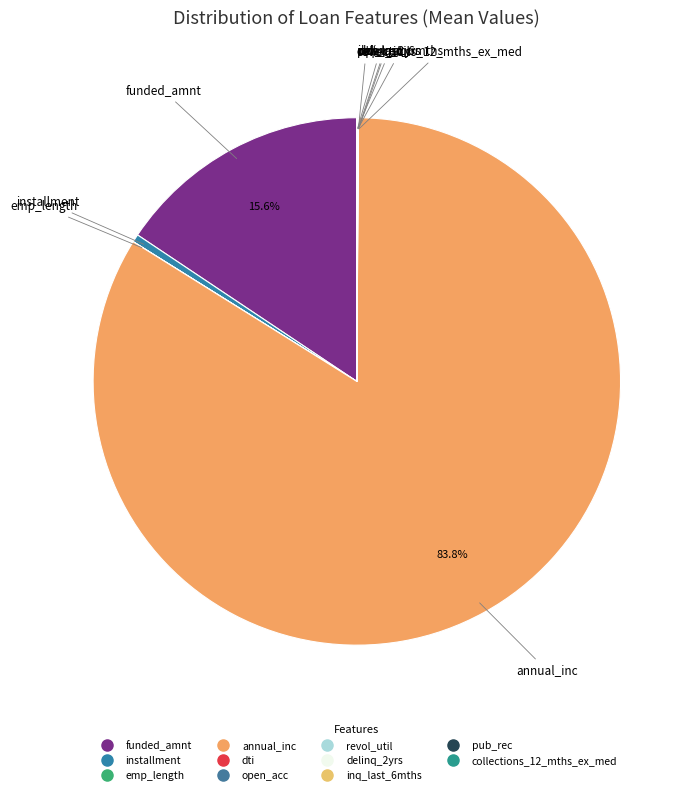

What is the largest slice in the pie chart?

annual_inc